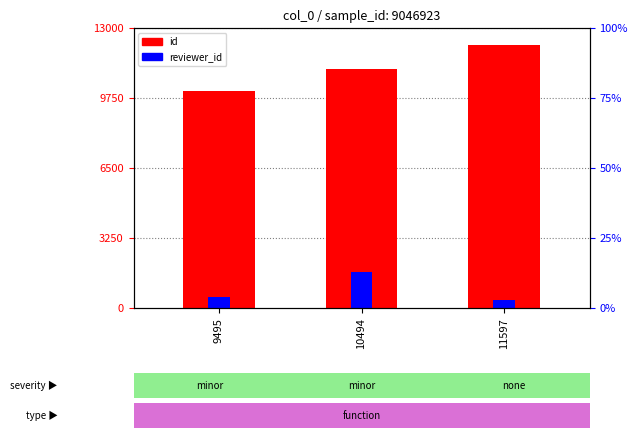

How many bars are there in total?

6